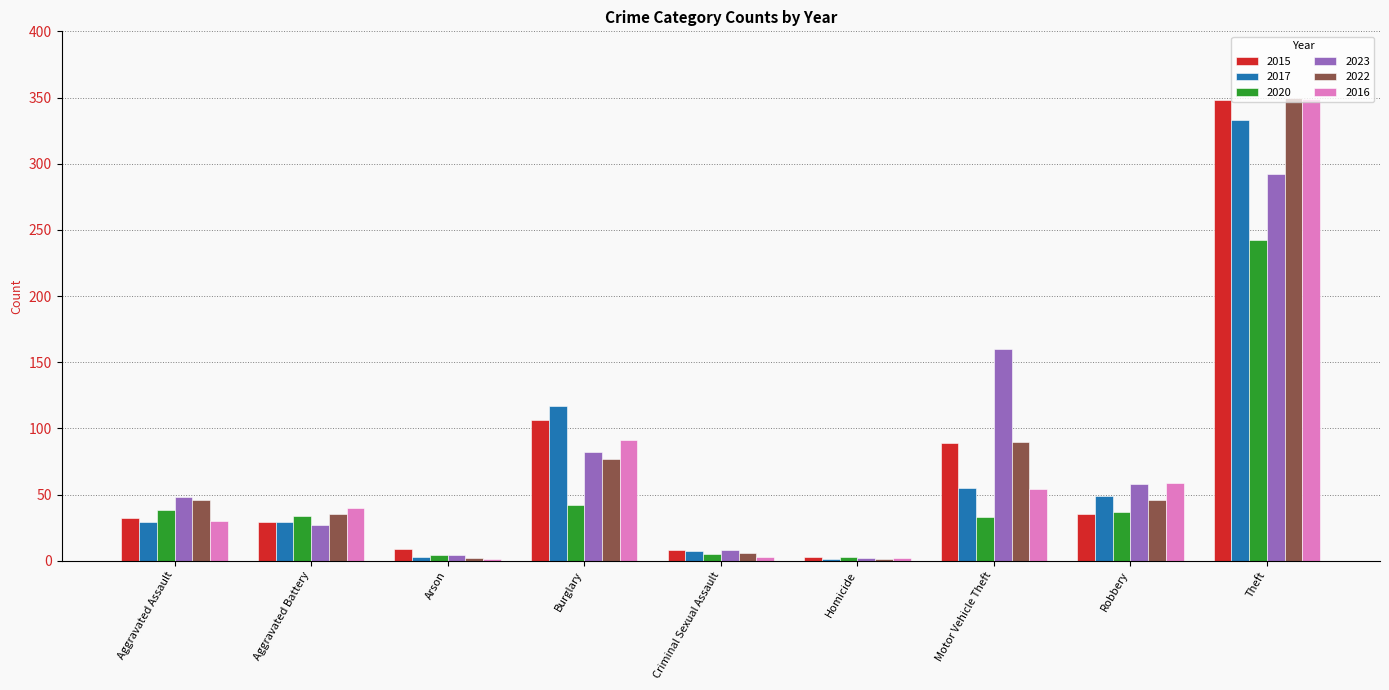

At which category does the chart reach its peak across all series?

Theft